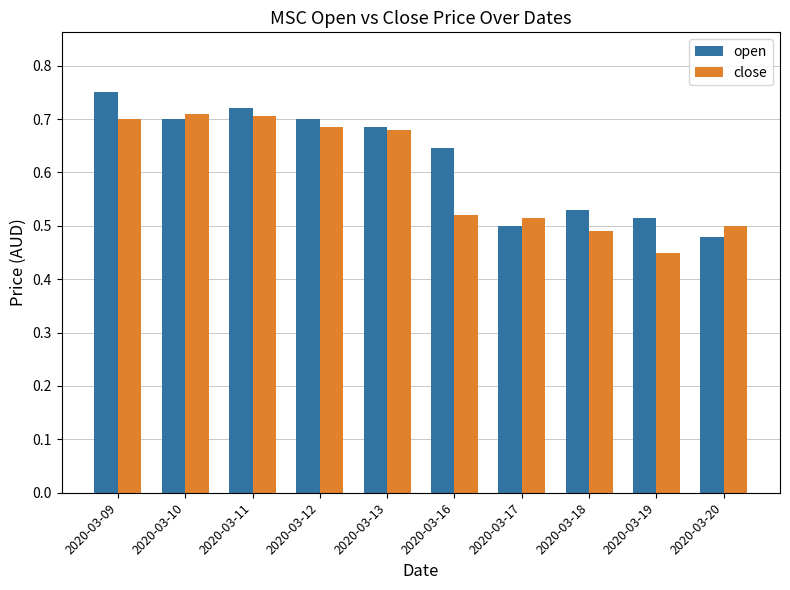

Does the chart contain stacked bars?

No